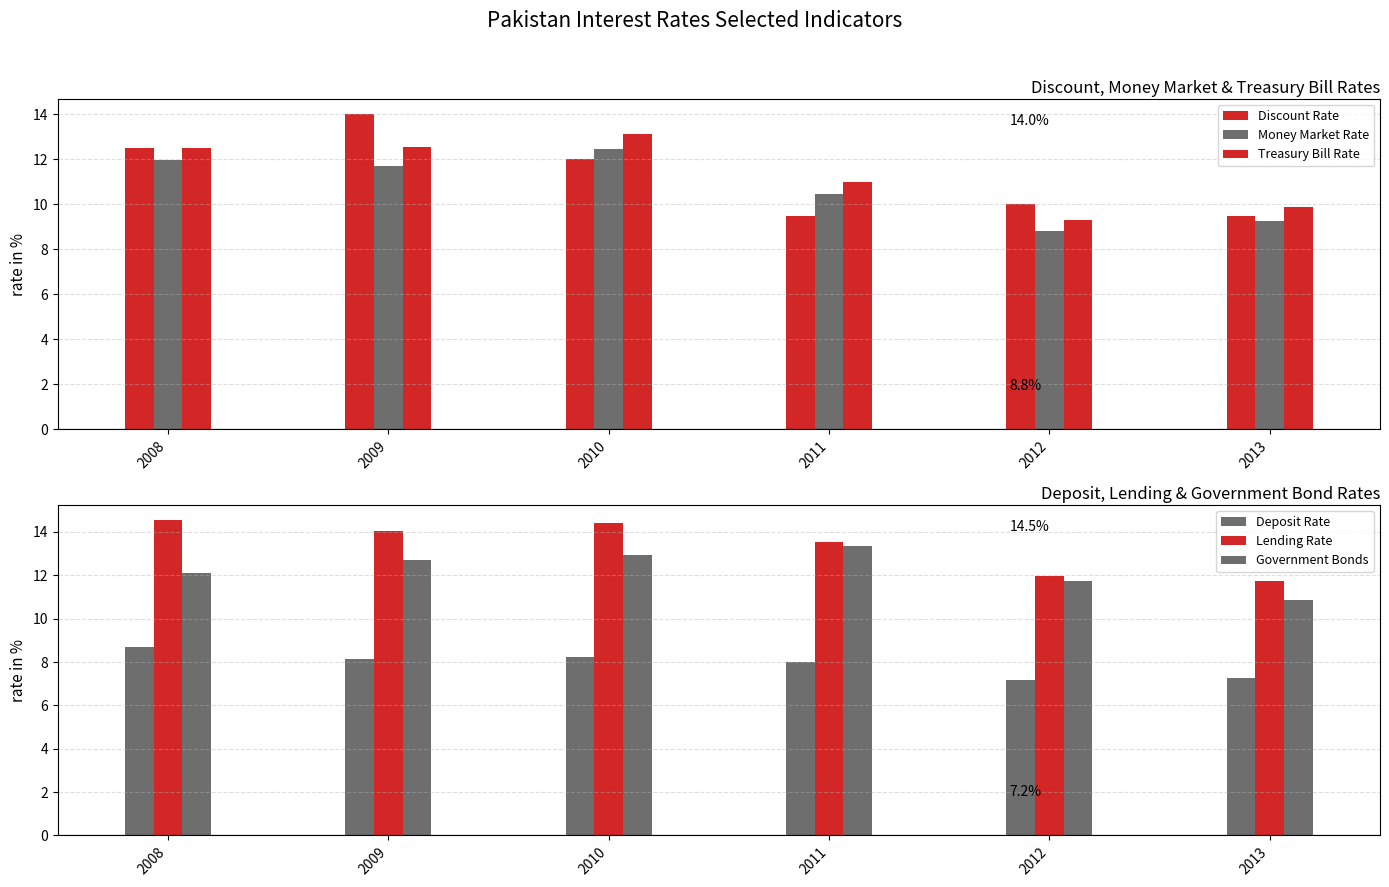

Which label corresponds to the smallest value in the chart?

2012